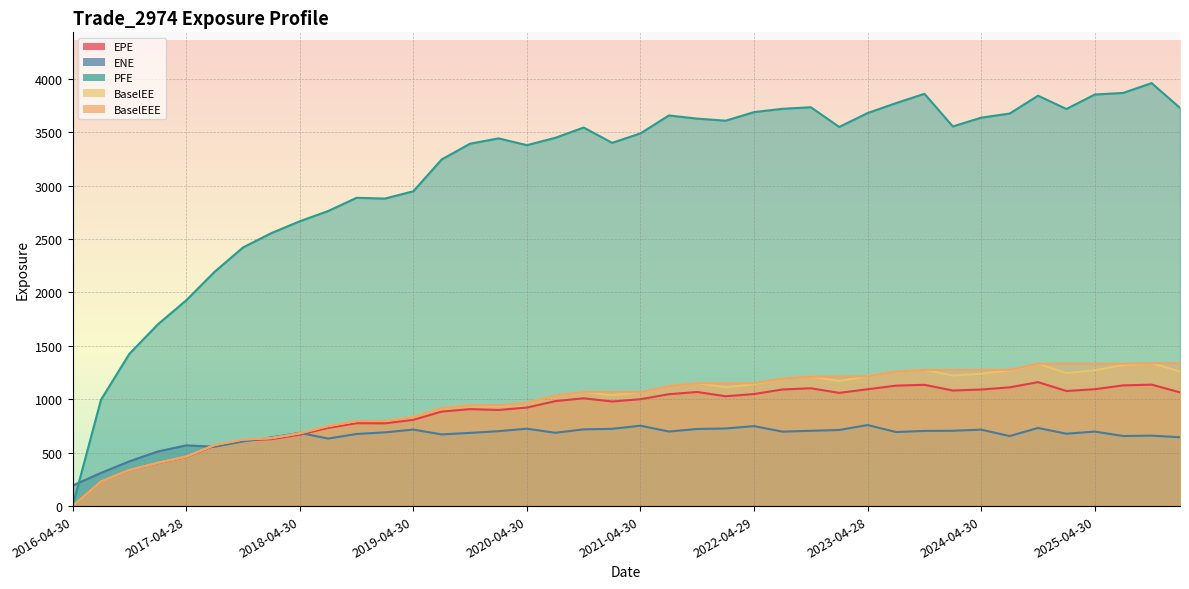

What is the sum of the EPE values at 2025-10-31 and 2022-01-31?

2165.3